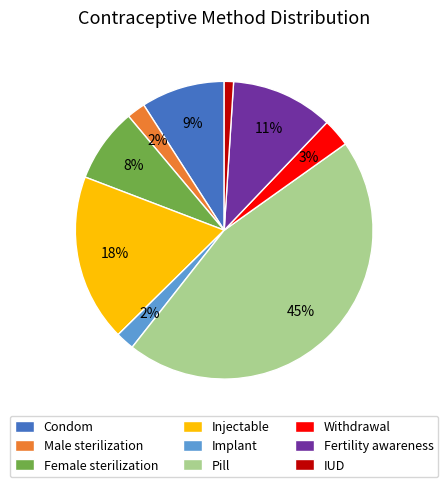

To the nearest percent, what is the average slice percentage?

11%